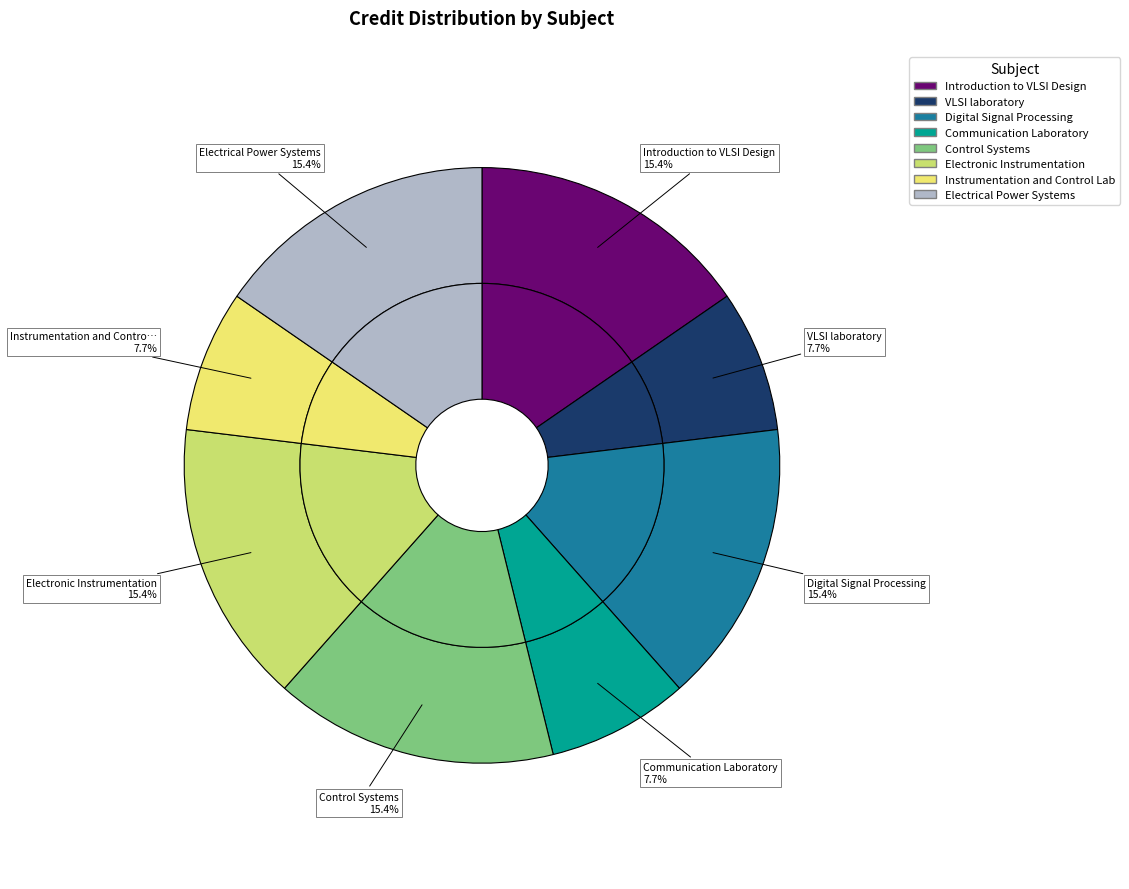

Which has a higher value, VLSI laboratory or Control Systems?

Control Systems